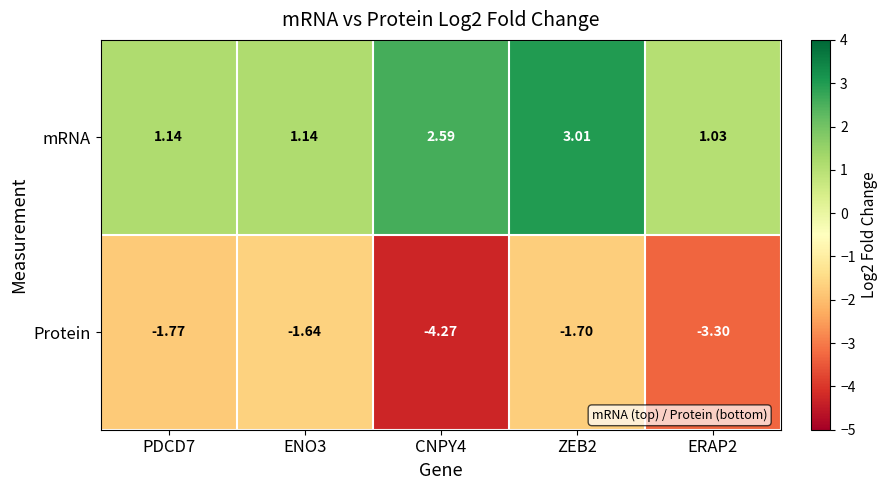

Which series has the largest total across all categories?

mRNA